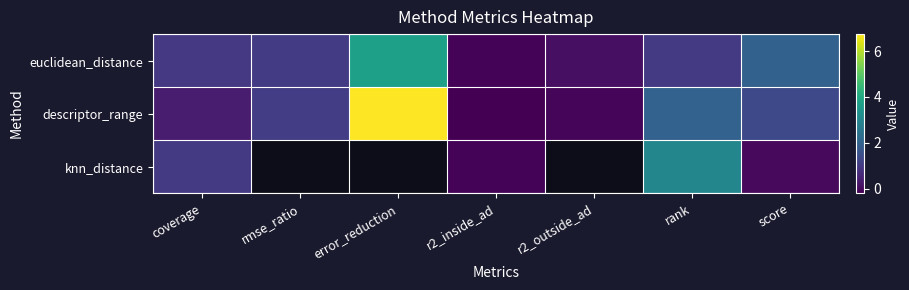

Rank the series by their maximum value, from highest to lowest.

descriptor_range, euclidean_distance, knn_distance